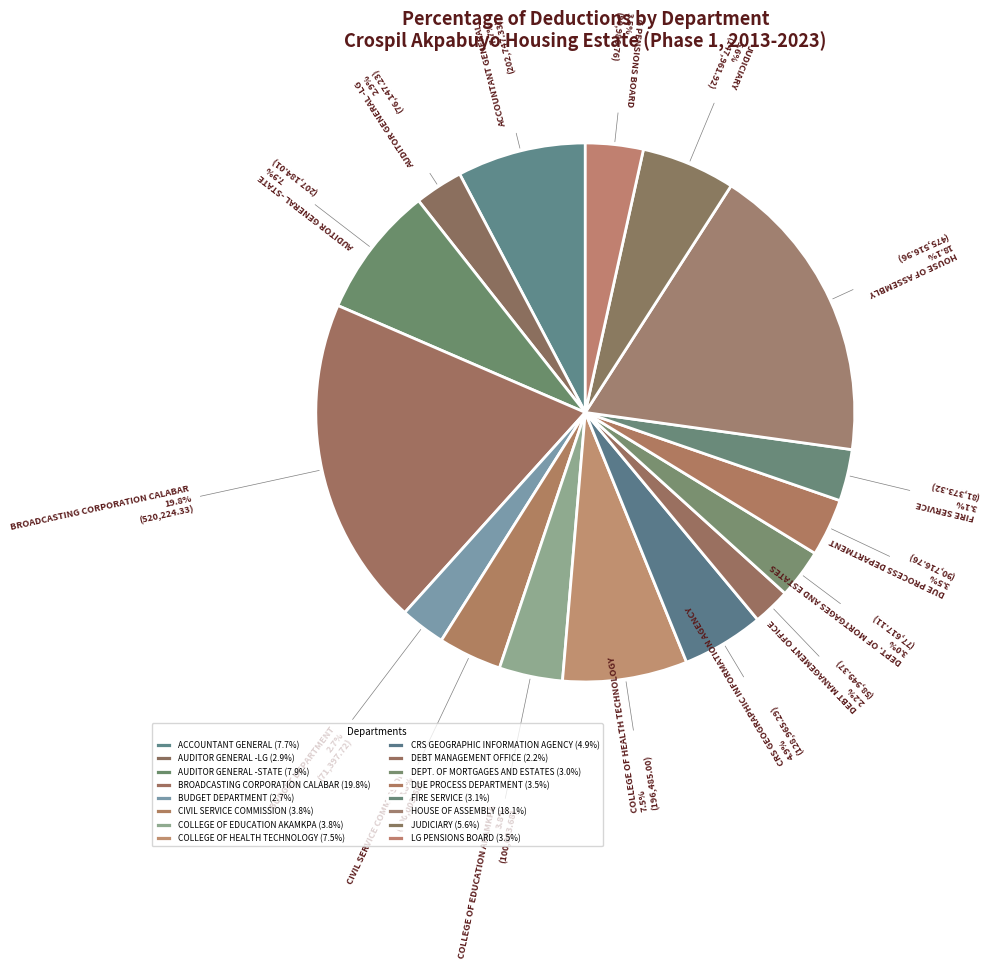

To the nearest percent, what is the average slice percentage?

6%